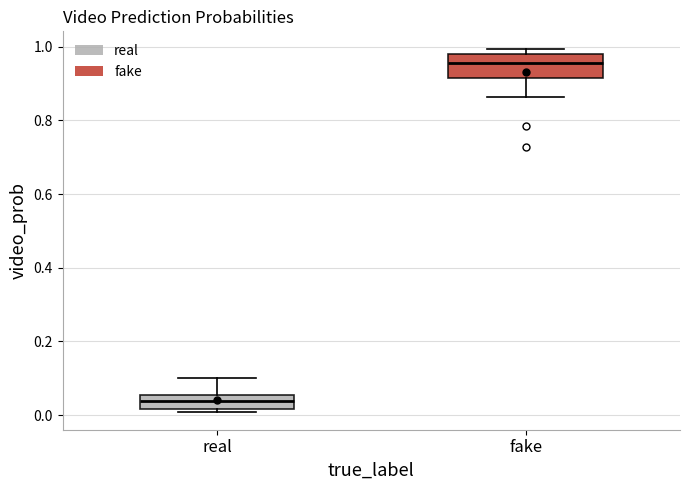

Reading left to right, transcribe this box plot: for each box, give where its median line is, the range the box spans, and where its two whiskers end, as read against the y-axis. The values are not printed on the chart, so give them approximately, as read against the axis.

real: median 0.04, box 0.02 to 0.06, whiskers 0.00 to 0.10
fake: median 0.96, box 0.92 to 0.98, whiskers 0.86 to 1.00